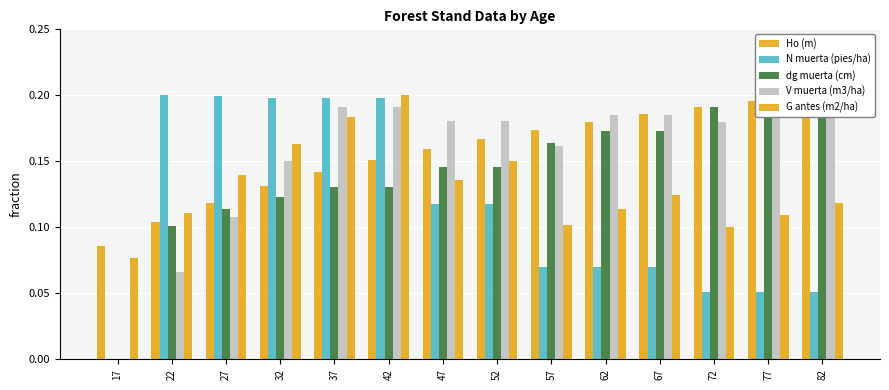

What are all the series names shown in the legend?

Ho (m), N muerta (pies/ha), dg muerta (cm), V muerta (m3/ha), G antes (m2/ha)